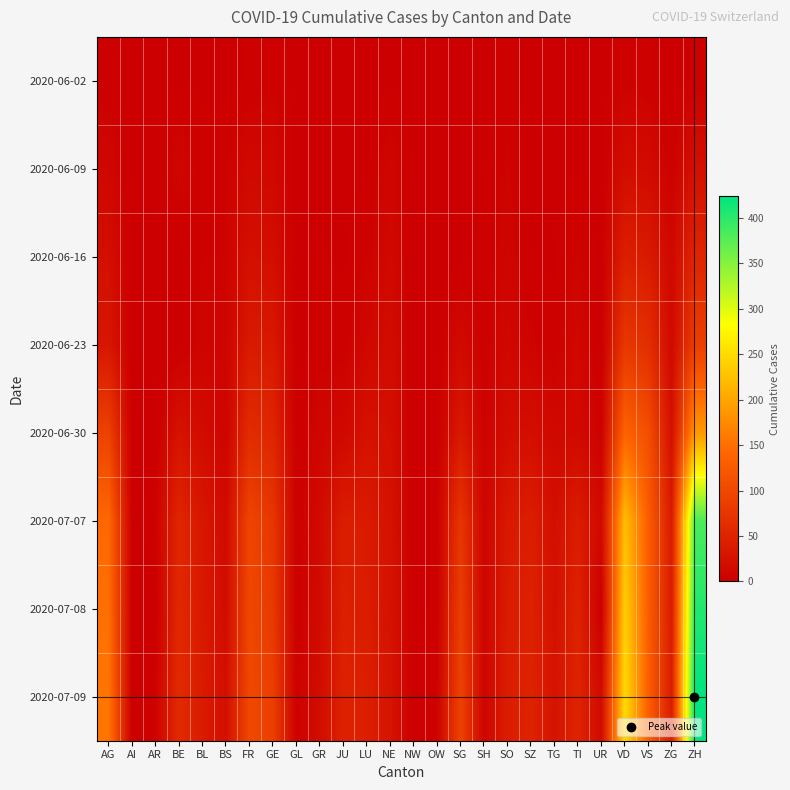

Reading right to left, extract all data points from this chart.

2020-06-02: ZH=2	ZG=0	VS=2	VD=4	UR=0	TI=0	TG=0	SZ=0	SO=3	SH=0	SG=0	OW=0	NW=0	NE=1	LU=0	JU=0	GR=0	GL=0	GE=4	FR=2	BS=0	BL=1	BE=1	AR=0	AI=0	AG=3
2020-06-09: ZH=23	ZG=3	VS=16	VD=19	UR=0	TI=1	TG=1	SZ=0	SO=6	SH=1	SG=0	OW=0	NW=0	NE=9	LU=1	JU=0	GR=1	GL=0	GE=12	FR=13	BS=5	BL=3	BE=9	AR=0	AI=0	AG=10
2020-06-16: ZH=52	ZG=12	VS=37	VD=43	UR=0	TI=6	TG=1	SZ=1	SO=8	SH=3	SG=0	OW=0	NW=0	NE=12	LU=5	JU=1	GR=2	GL=0	GE=20	FR=23	BS=5	BL=5	BE=0	AR=0	AI=0	AG=21
2020-06-23: ZH=87	ZG=14	VS=65	VD=77	UR=0	TI=12	TG=3	SZ=6	SO=11	SH=3	SG=15	OW=0	NW=0	NE=18	LU=11	JU=3	GR=3	GL=0	GE=34	FR=36	BS=7	BL=7	BE=0	AR=0	AI=0	AG=31
2020-06-30: ZH=189	ZG=23	VS=109	VD=137	UR=4	TI=14	TG=12	SZ=21	SO=19	SH=5	SG=35	OW=1	NW=0	NE=22	LU=25	JU=12	GR=9	GL=1	GE=52	FR=61	BS=7	BL=17	BE=27	AR=0	AI=0	AG=91
2020-07-07: ZH=382	ZG=38	VS=130	VD=223	UR=14	TI=40	TG=21	SZ=42	SO=35	SH=8	SG=75	OW=2	NW=0	NE=26	LU=37	JU=41	GR=14	GL=2	GE=75	FR=96	BS=15	BL=32	BE=53	AR=4	AI=0	AG=143
2020-07-08: ZH=405	ZG=39	VS=130	VD=238	UR=0	TI=48	TG=24	SZ=46	SO=39	SH=8	SG=85	OW=2	NW=1	NE=26	LU=40	JU=44	GR=16	GL=2	GE=79	FR=99	BS=18	BL=35	BE=57	AR=0	AI=0	AG=150
2020-07-09: ZH=424	ZG=41	VS=132	VD=250	UR=16	TI=50	TG=27	SZ=49	SO=41	SH=8	SG=92	OW=5	NW=1	NE=28	LU=43	JU=47	GR=18	GL=3	GE=87	FR=100	BS=21	BL=38	BE=59	AR=5	AI=0	AG=156